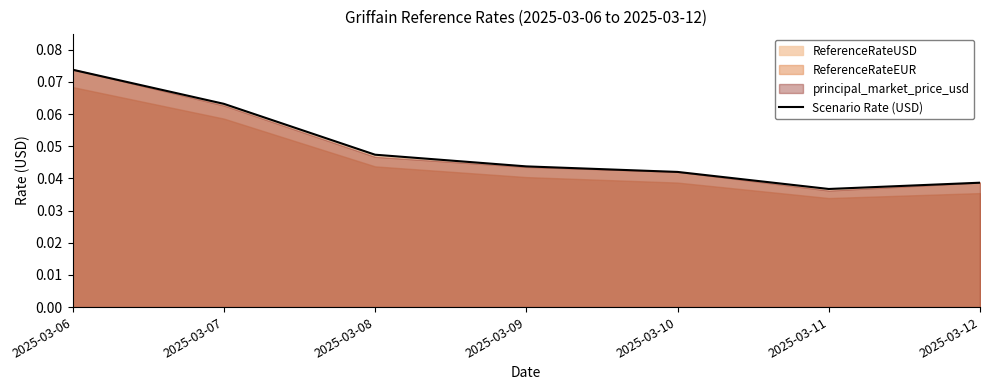

True or false: there are more than 1 points higher than both neighbors.

False